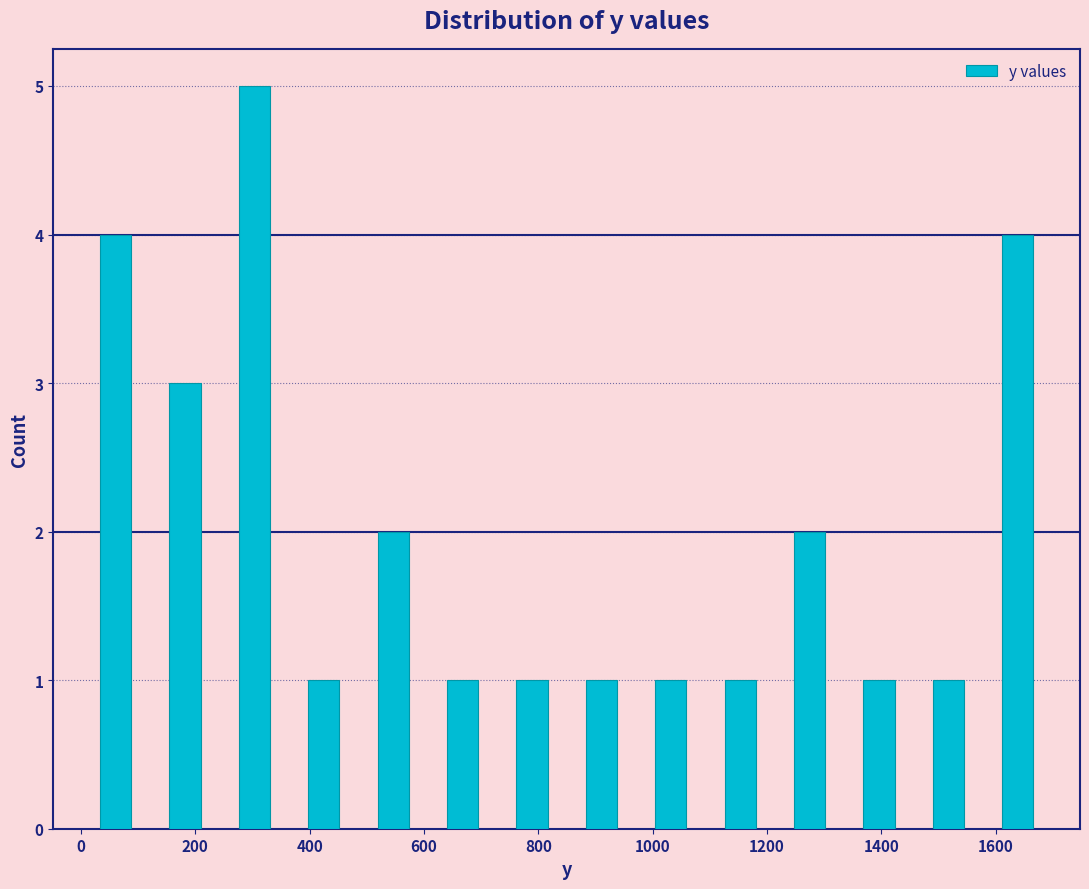

Reading left to right, list every bar in this chart as the range it spans on the x-axis followed by its height. Neither the bar edges nor the heights are printed on the chart, so give them approximately, as read against the axes.

0 to 120: 4
120 to 240: 3
240 to 360: 5
360 to 480: 1
480 to 600: 2
600 to 720: 1
720 to 840: 1
840 to 980: 1
980 to 1100: 1
1100 to 1220: 1
1220 to 1340: 2
1340 to 1460: 1
1460 to 1580: 1
1580 to 1700: 4